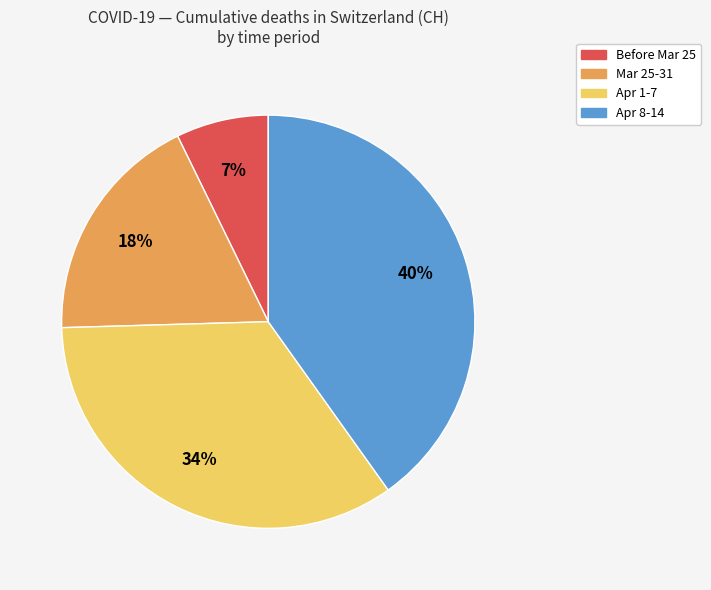

Does any single category account for the majority?

No